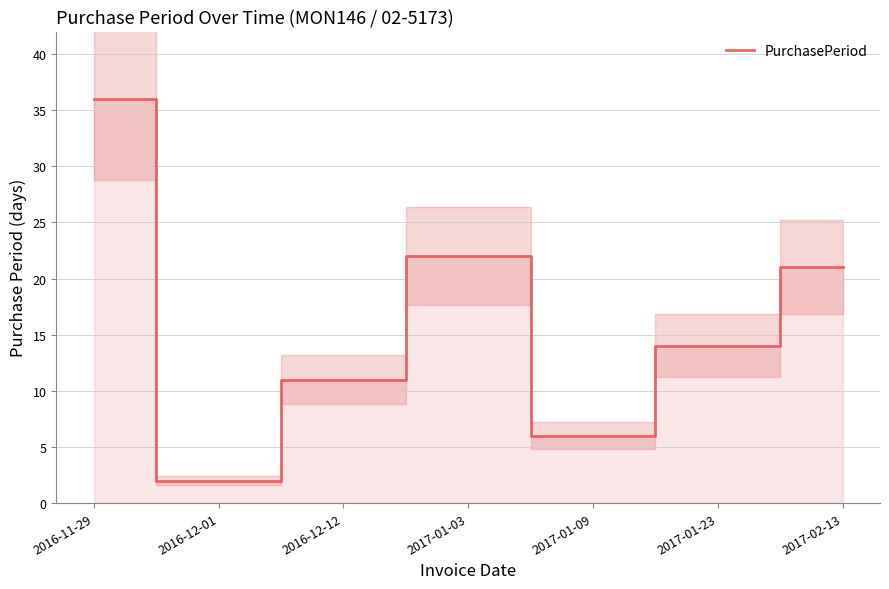

What is the ratio of the value at 2017-01-09 to the value at 2017-02-13?

0.3